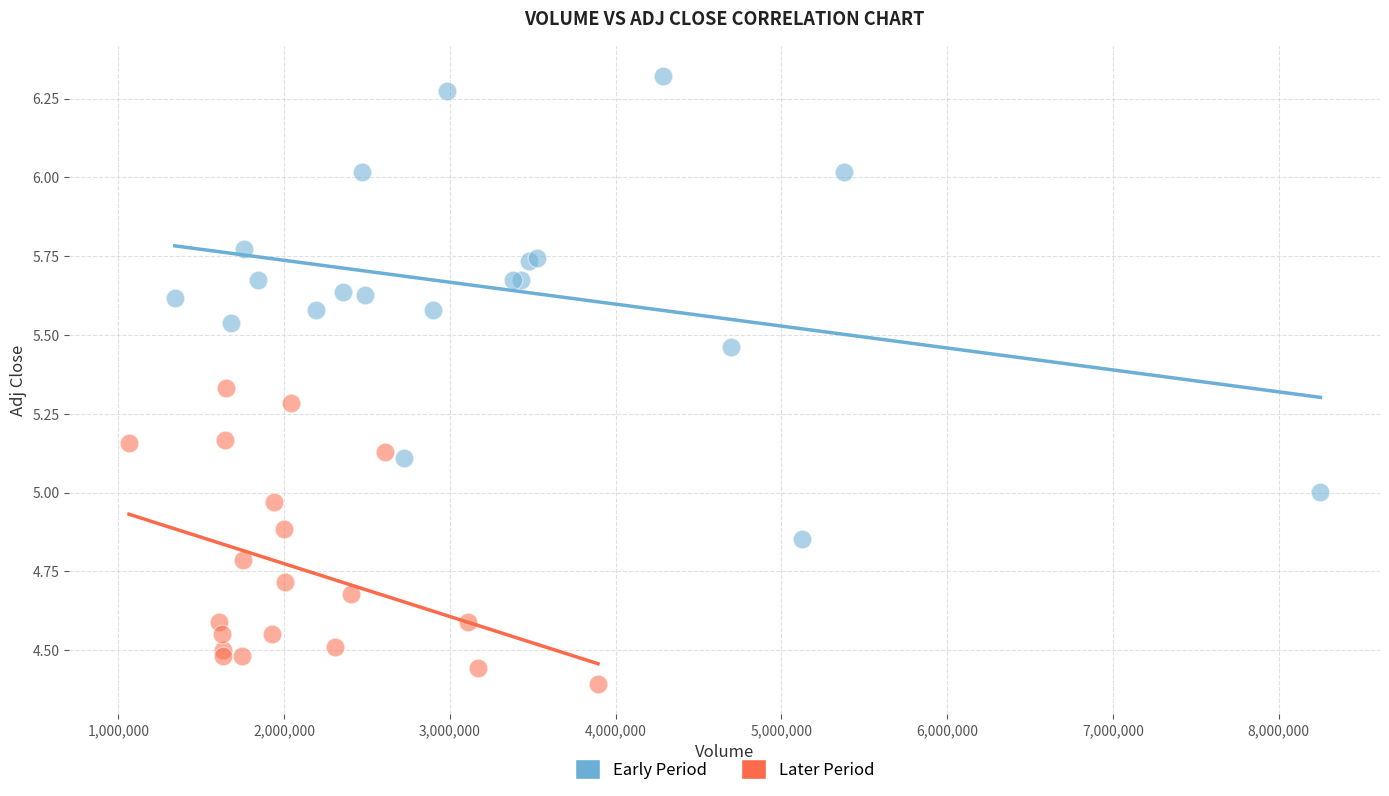

Which series reaches the minimum Y coordinate?

Later Period